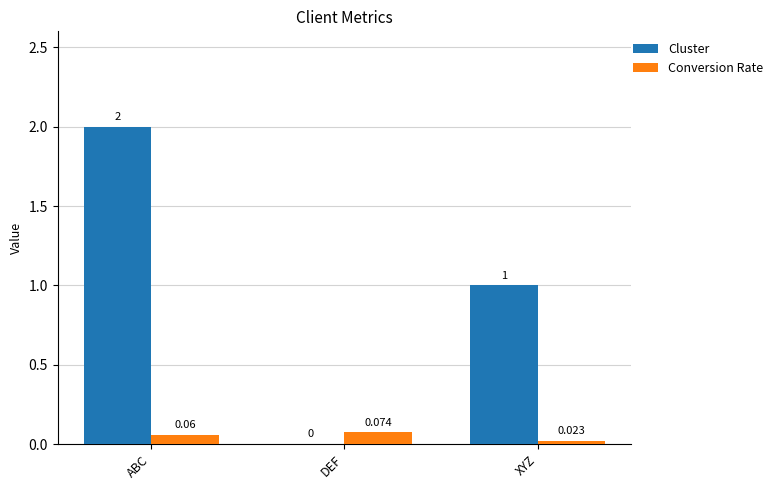

Is the value of Cluster at XYZ greater than the value of Conversion Rate at DEF?

Yes